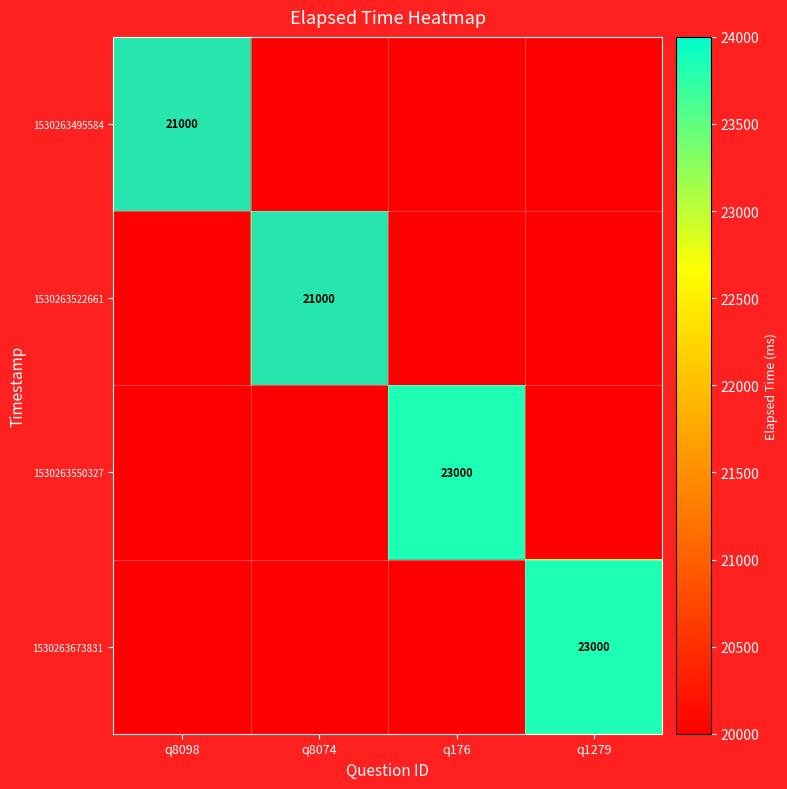

True or false: 1530263522661 has a value of 21000 at q8074.

True